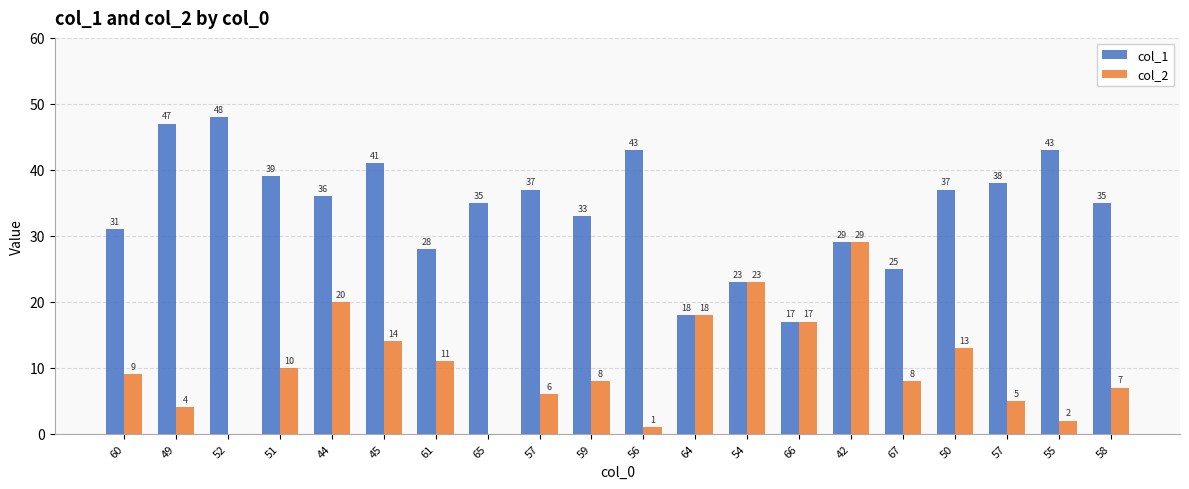

Reading left to right, extract all data points from this chart.

col_1: 31	47	48	39	36	41	28	35	37	33	43	18	23	17	29	25	37	38	43	35
col_2: 9	4	0	10	20	14	11	0	6	8	1	18	23	17	29	8	13	5	2	7